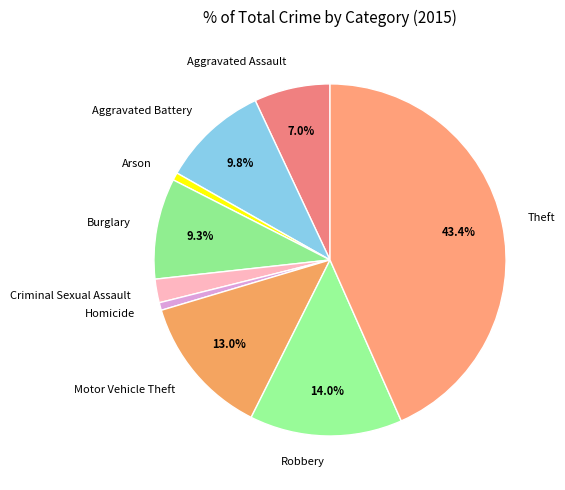

To the nearest percent, what is the combined percentage of Criminal Sexual Assault and Motor Vehicle Theft?

15%